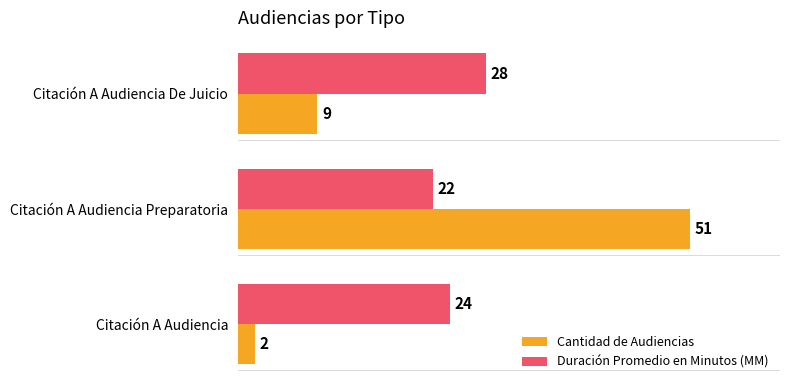

What is the difference between the maximum and minimum values in the Duración Promedio en Minutos (MM) series?

6